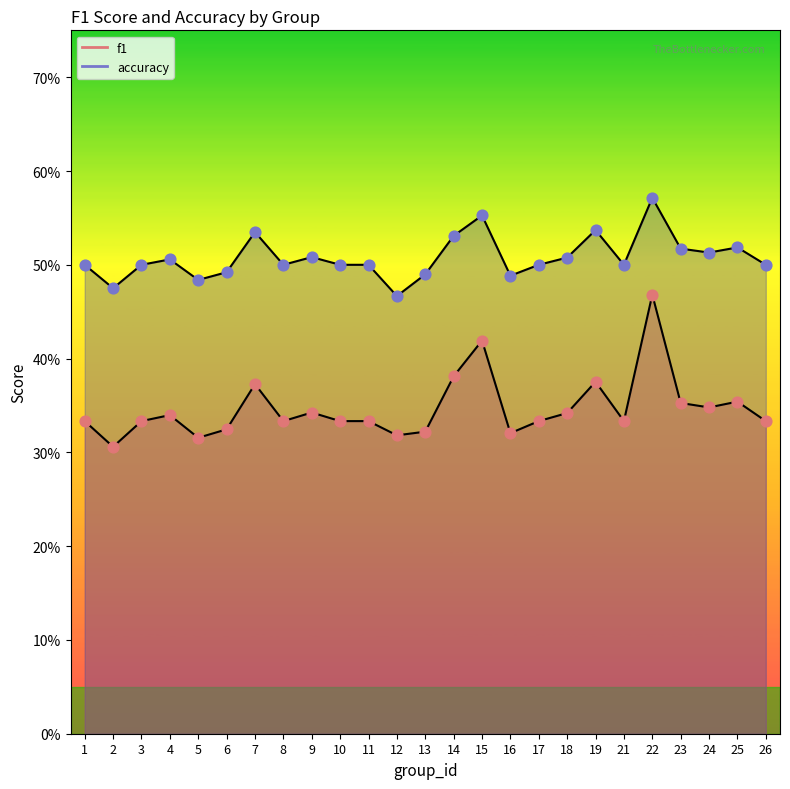

Which series has the widest spread of Y values?

f1